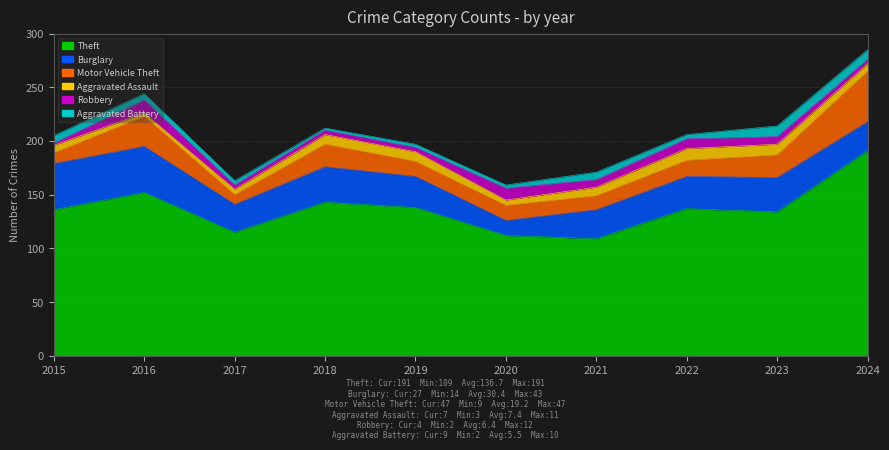

What is the sum of the Motor Vehicle Theft values at 2019 and 2016?

42